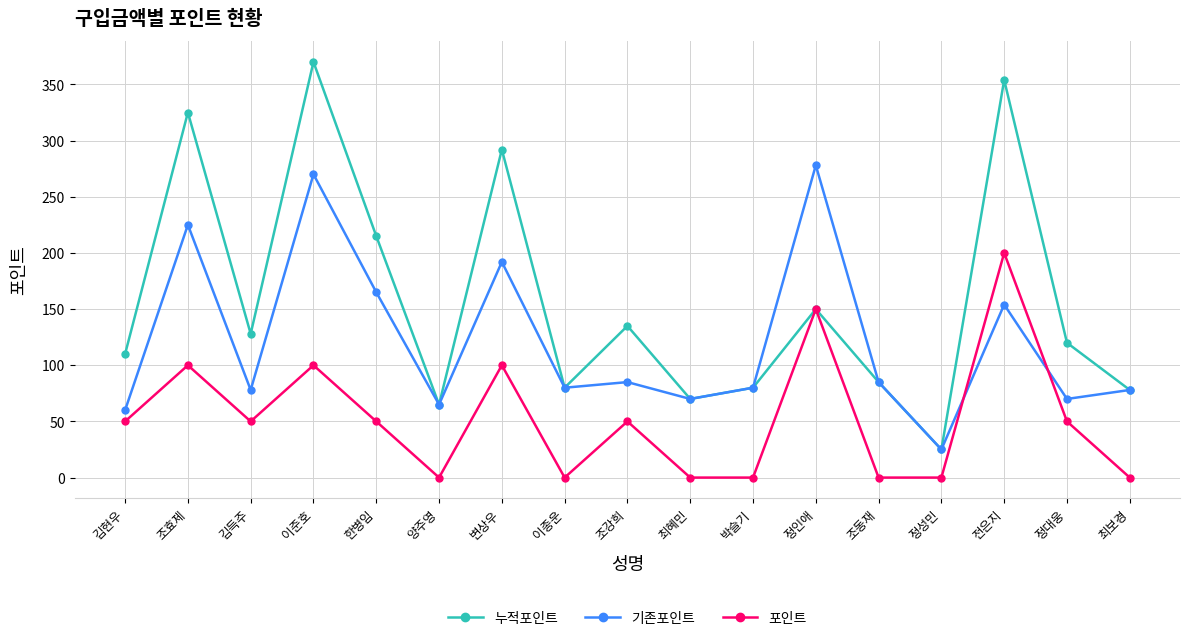

How many lines are shown in the chart?

3